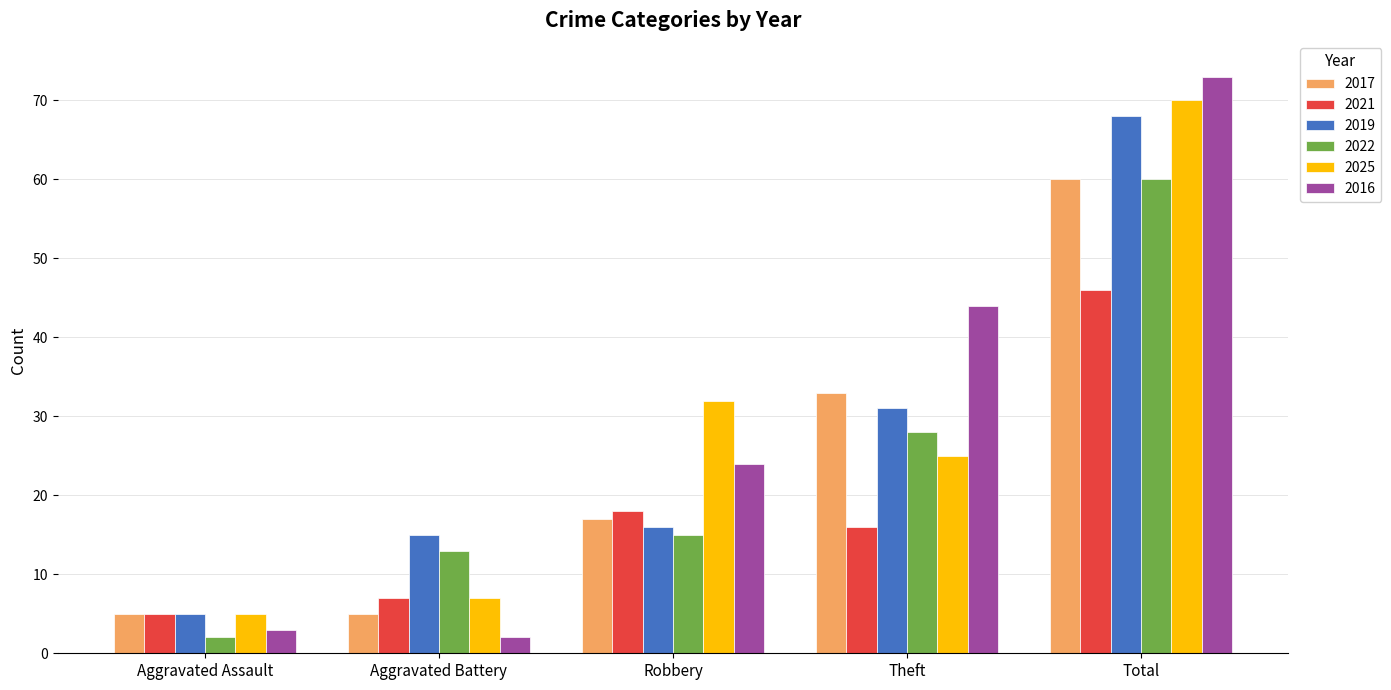

How many distinct data groups are displayed?

6